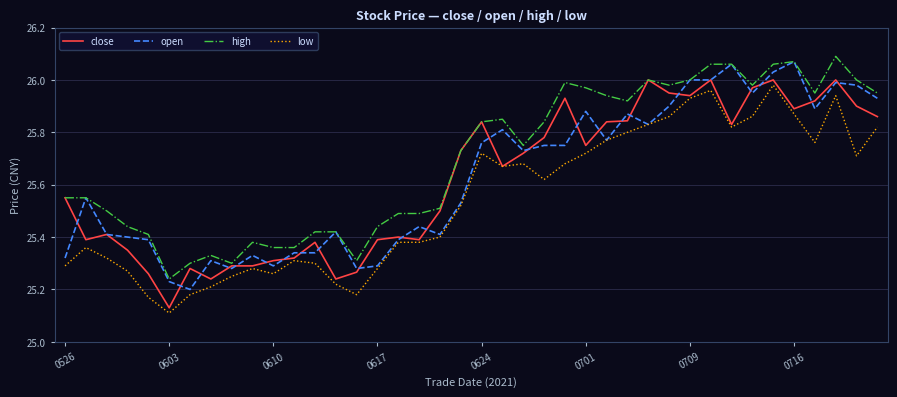

Which series has the largest total across all categories?

high